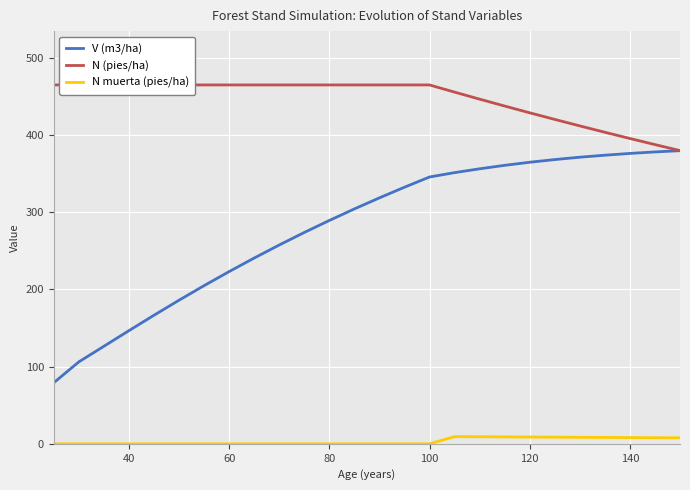

What is the average value of the N muerta (pies/ha) series?

3.3